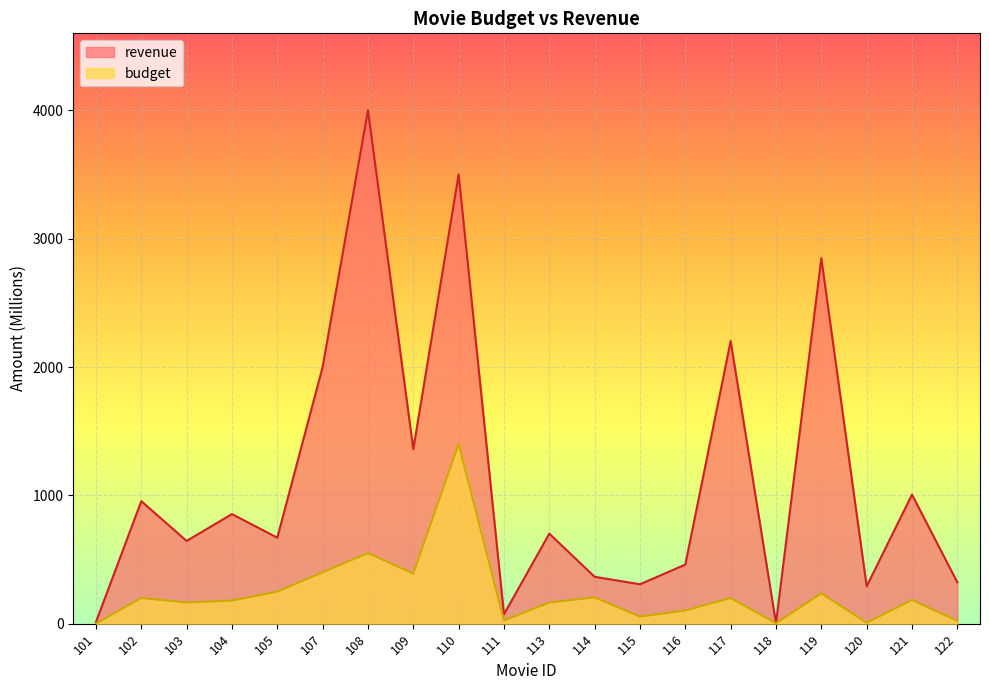

List the series in order of their overall mean, highest first.

revenue, budget